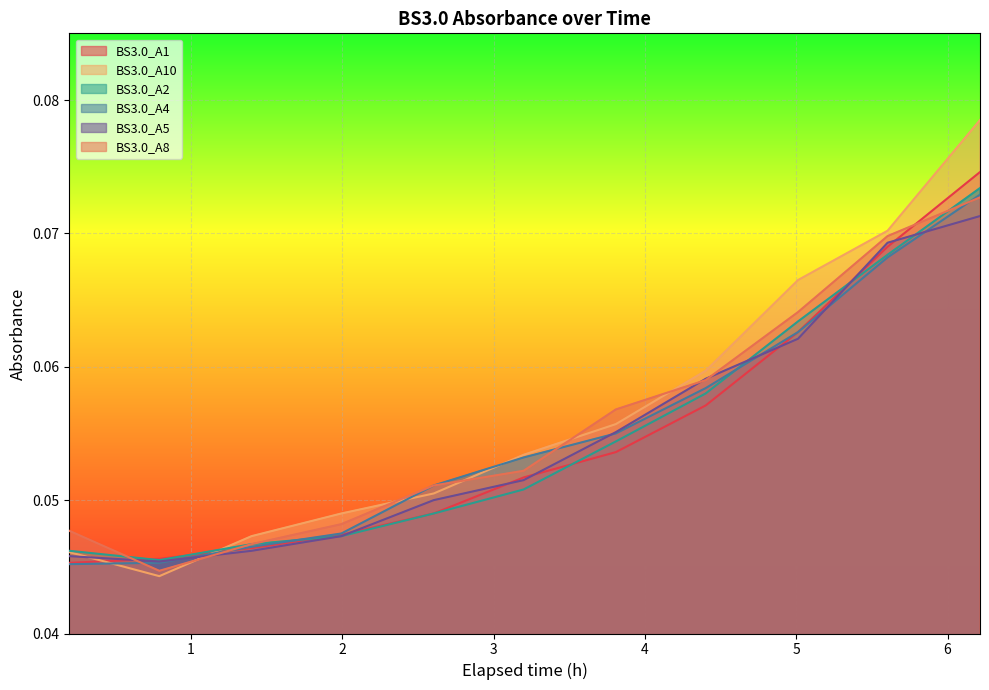

How many lines are shown in the chart?

6